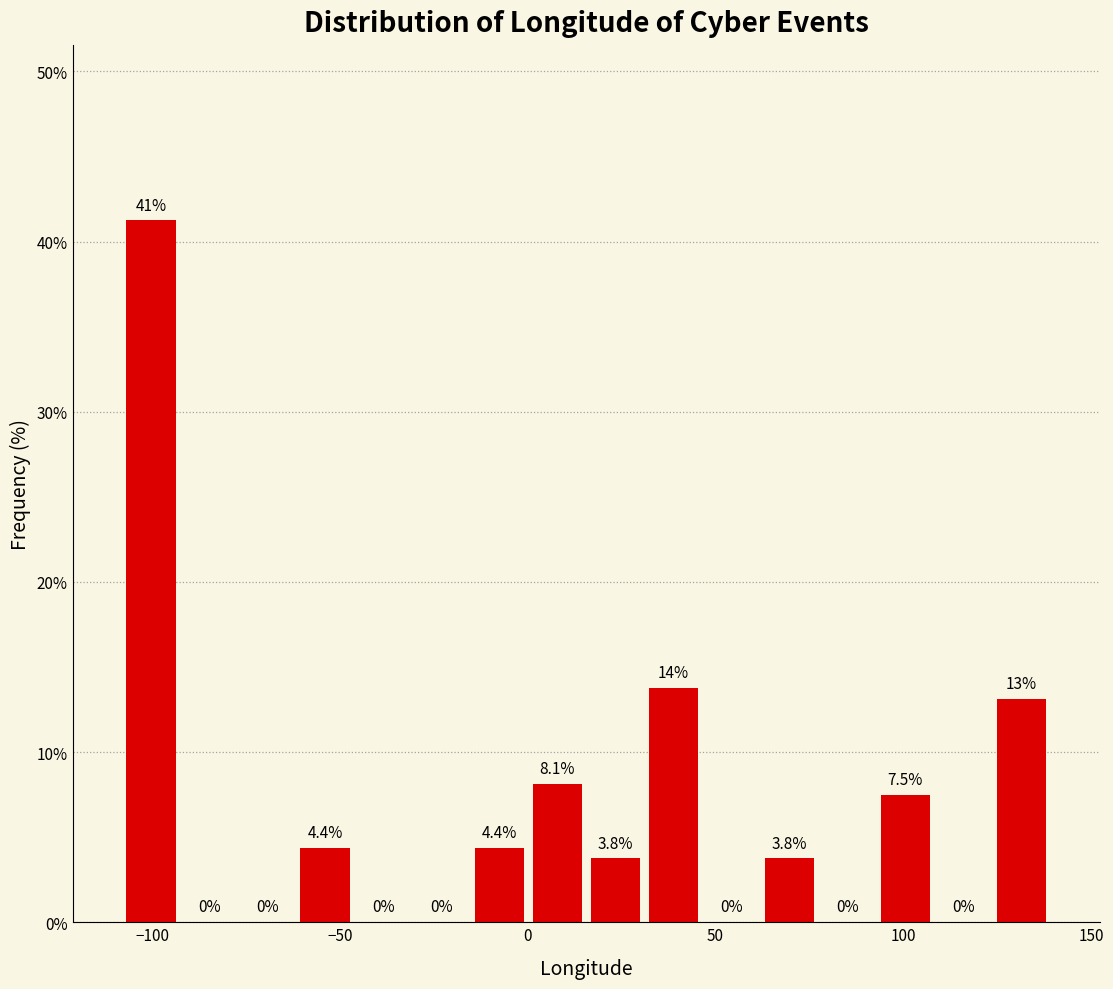

Read against the x-axis, roughly where is the centre of the tallest bar?

-100